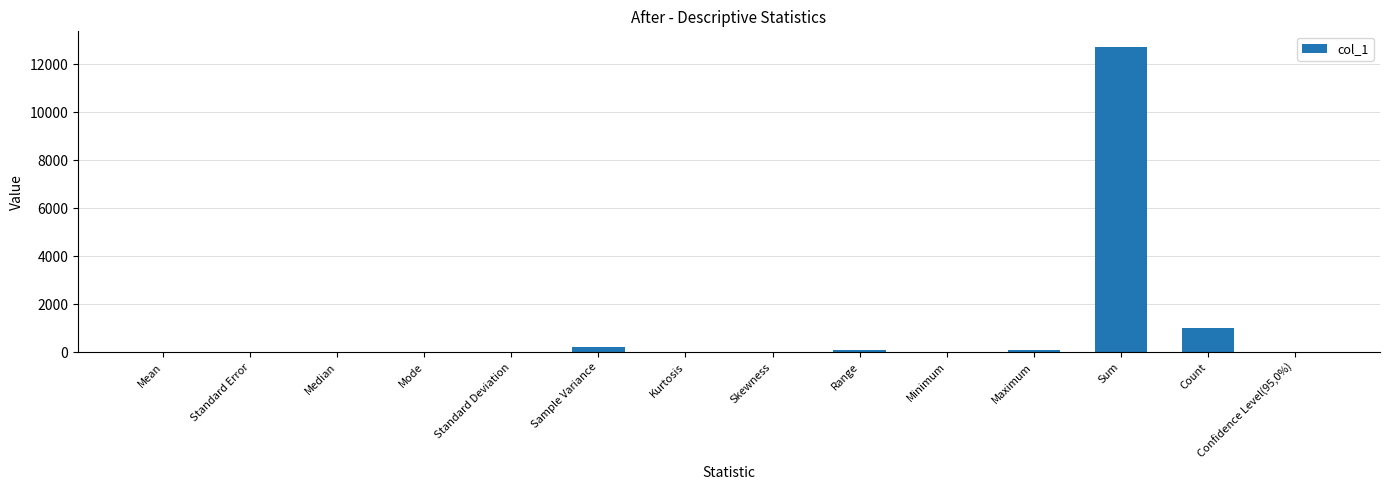

What is the greatest value displayed?

12743.1